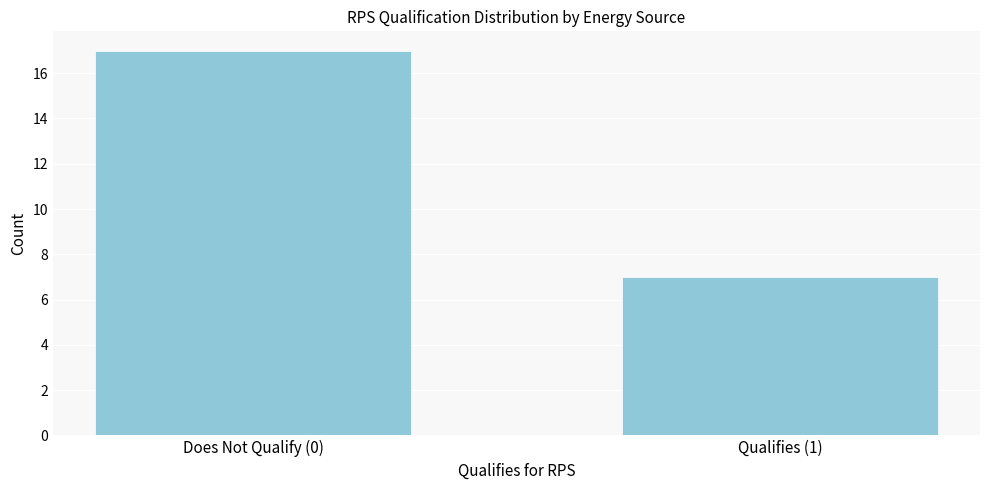

Reading left to right, what are all the values shown in this chart?

Does Not Qualify (0)=17	Qualifies (1)=7